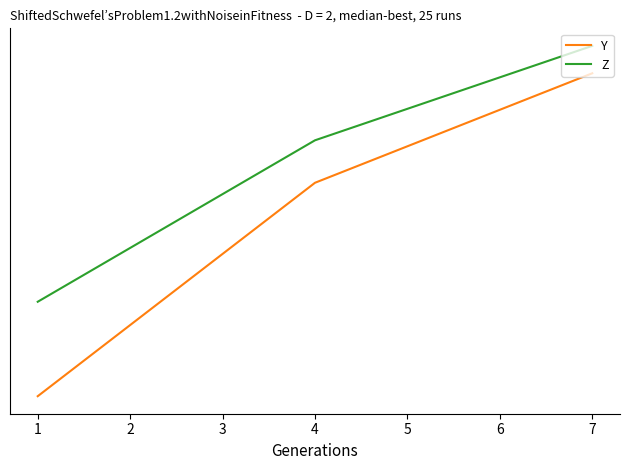

Which series changed the most between 1 and 4?

Y